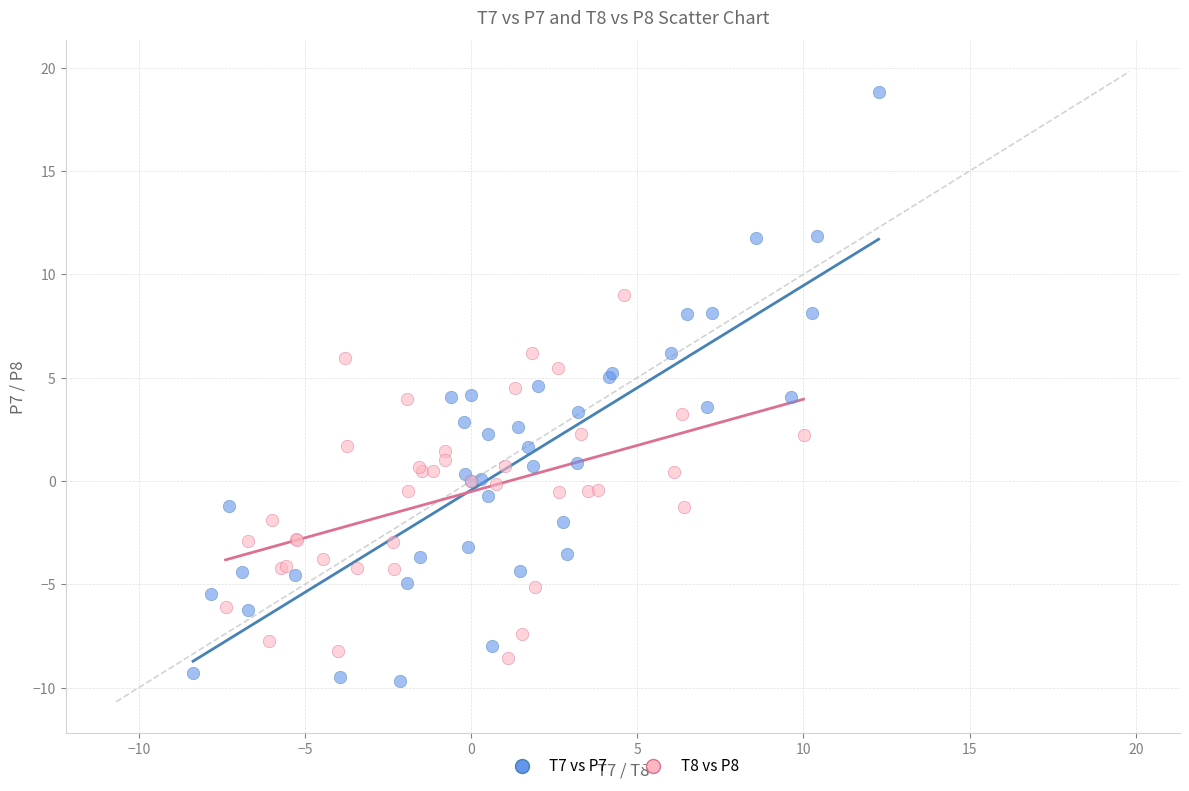

Which series has the widest spread of Y values?

T7 vs P7